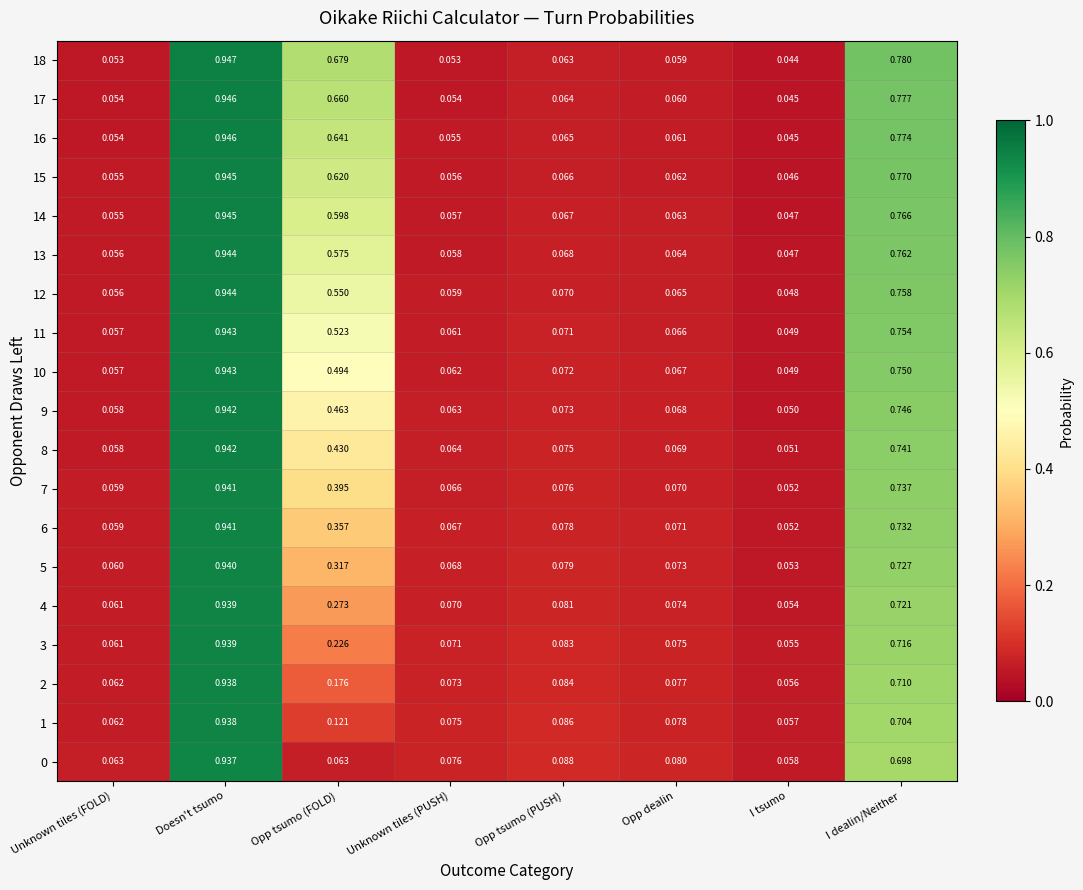

Which series changed the most between Doesn't tsumo and Unknown tiles (PUSH)?

18